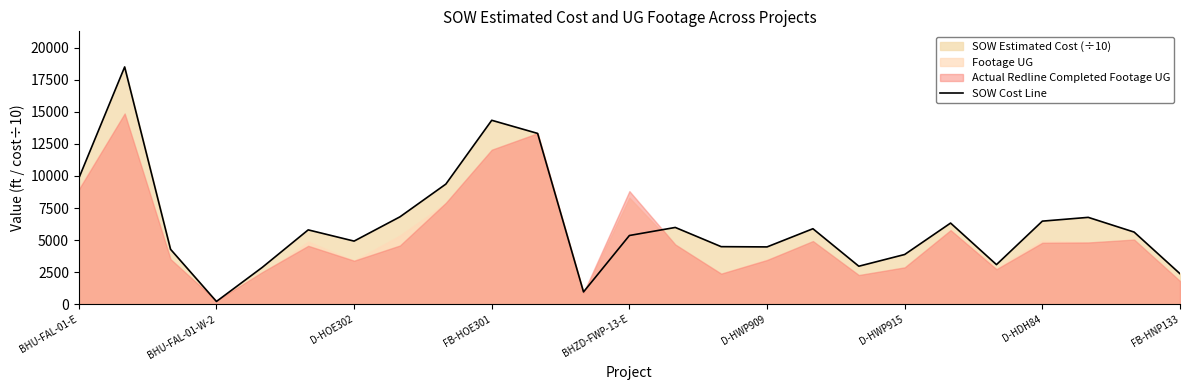

The value at 16 is 9497.7. True or false?

False